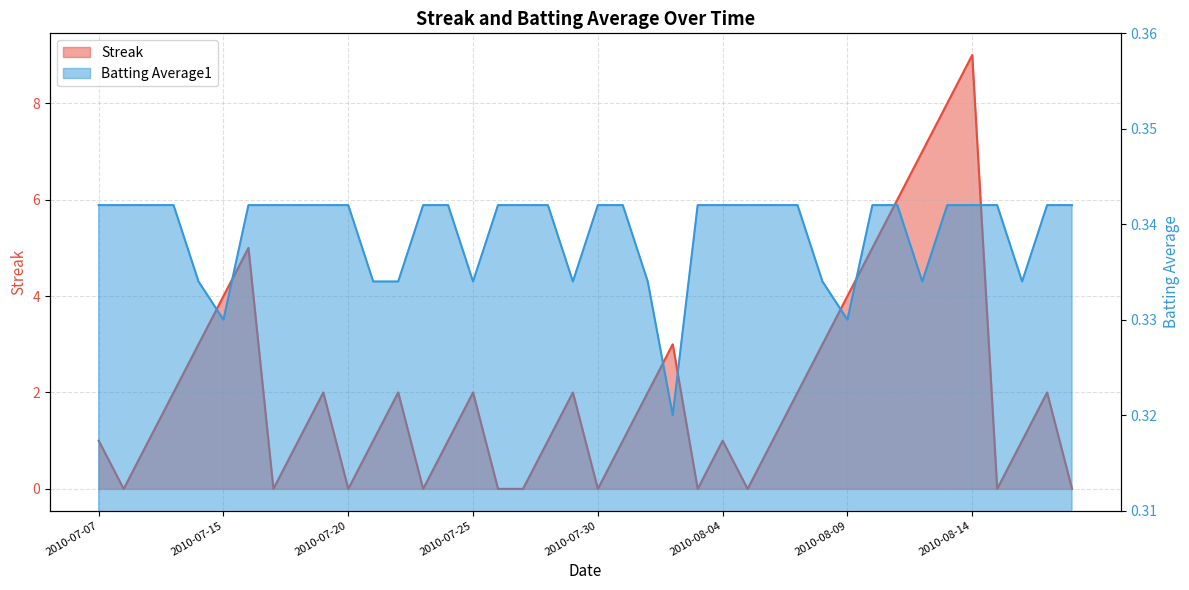

True or false: Batting Average1 and Streak cross at least once.

True